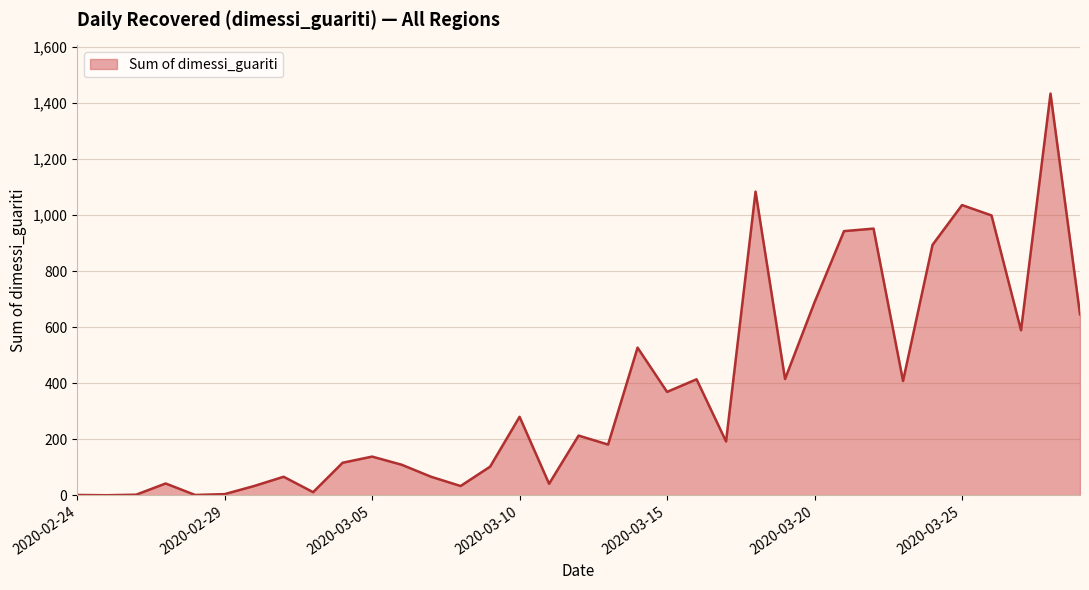

What is the maximum value shown in the chart?

1434